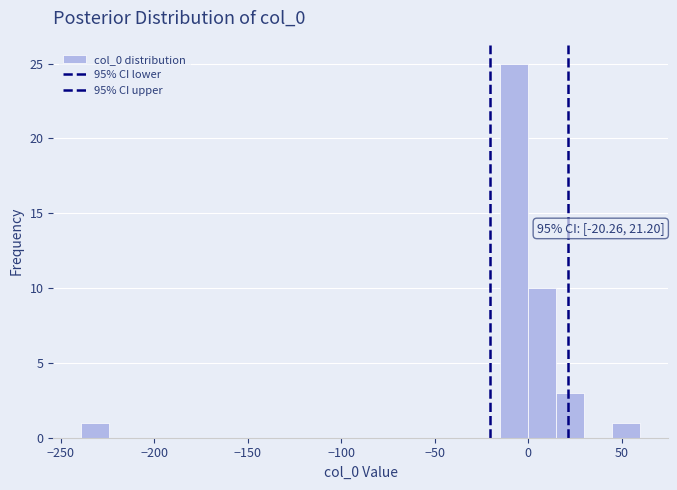

Around what value on the x-axis is the tallest bar? Give the approximate position of its centre, as read against the axis.

-10